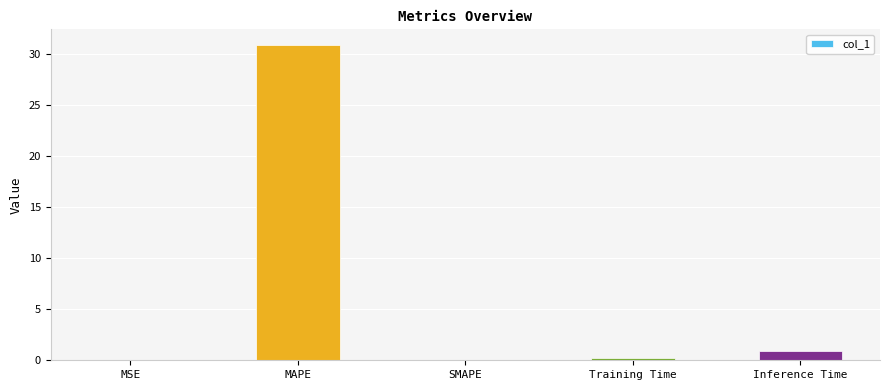

Are the bars grouped side by side (vs. stacked)?

No